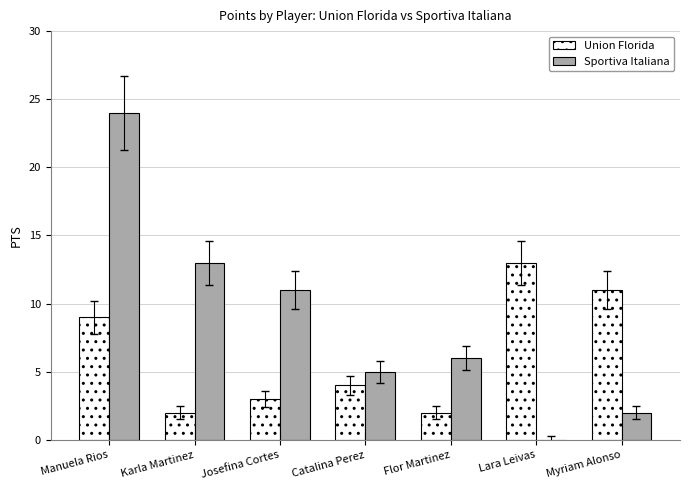

Which series has the largest total across all categories?

Sportiva Italiana